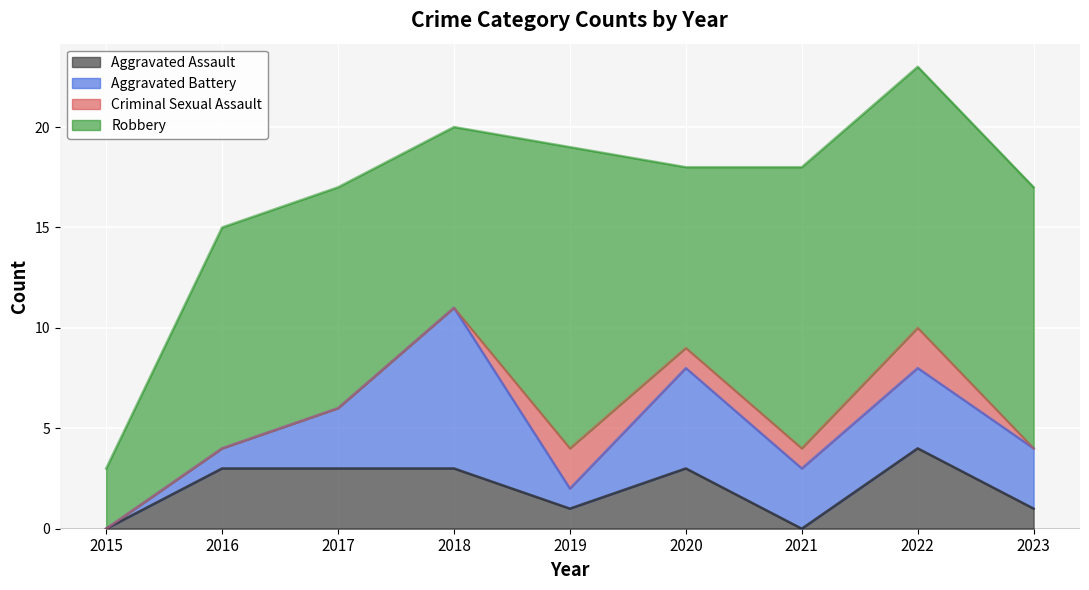

At 2016, list the series in order from smallest to largest.

Criminal Sexual Assault, Aggravated Battery, Aggravated Assault, Robbery